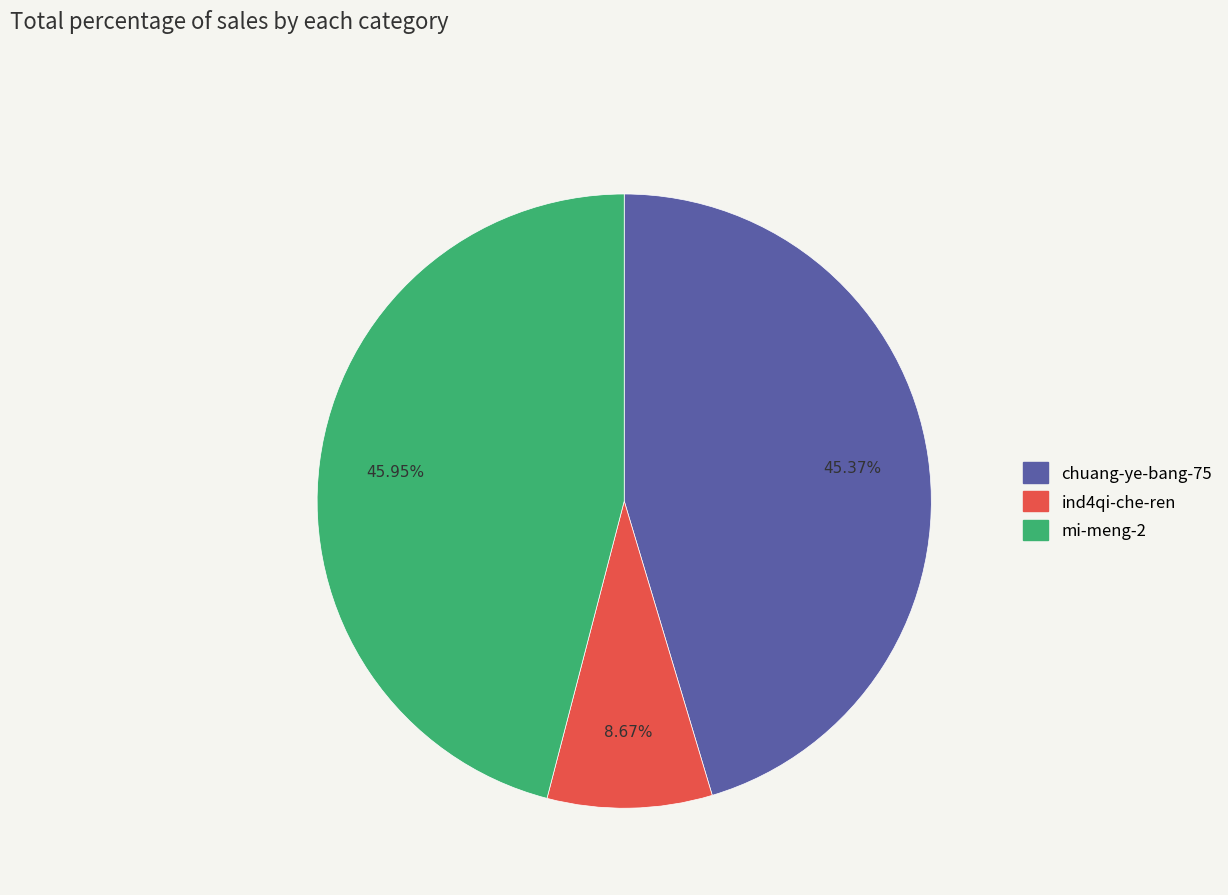

What is the ratio of the value at chuang-ye-bang-75 to the value at mi-meng-2?

1.0